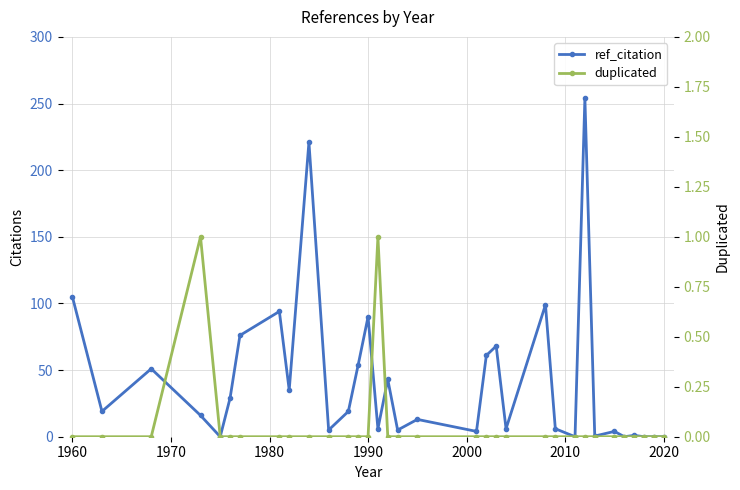

How many values in the ref_citation series are below 16?

16